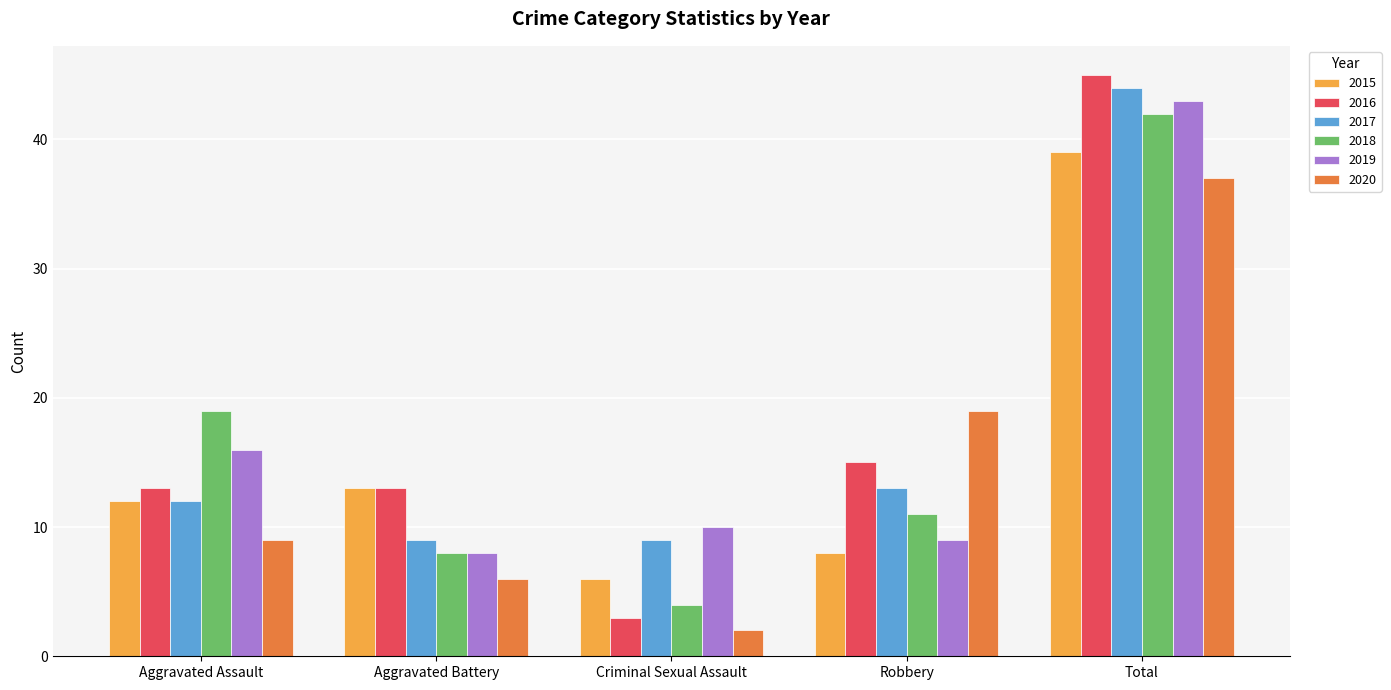

What is the sum of the 2016 values at Aggravated Battery and Aggravated Assault?

26